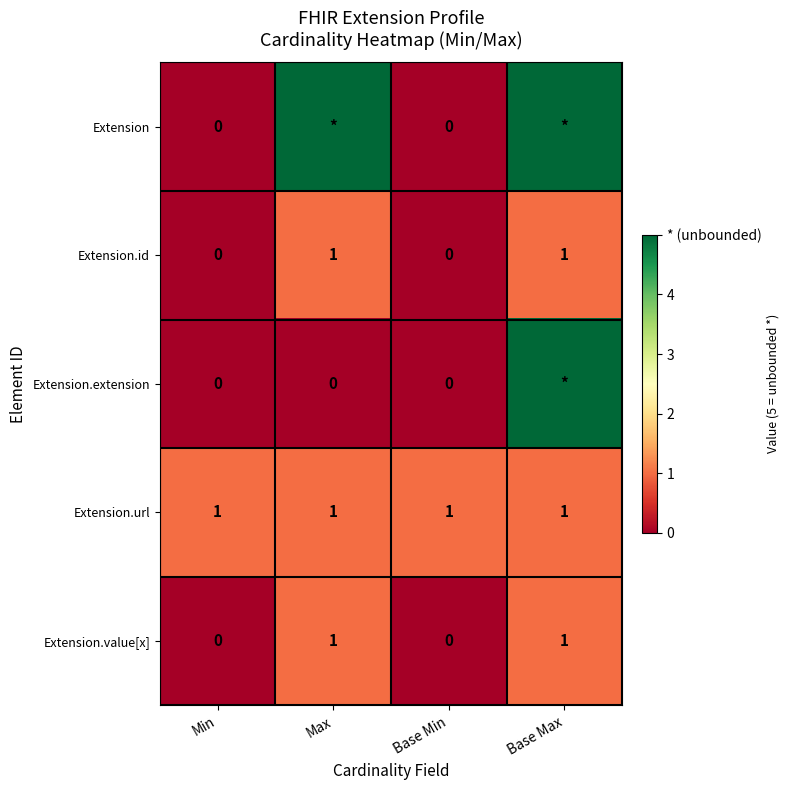

What is the difference between the maximum and minimum values in the Extension.id series?

1